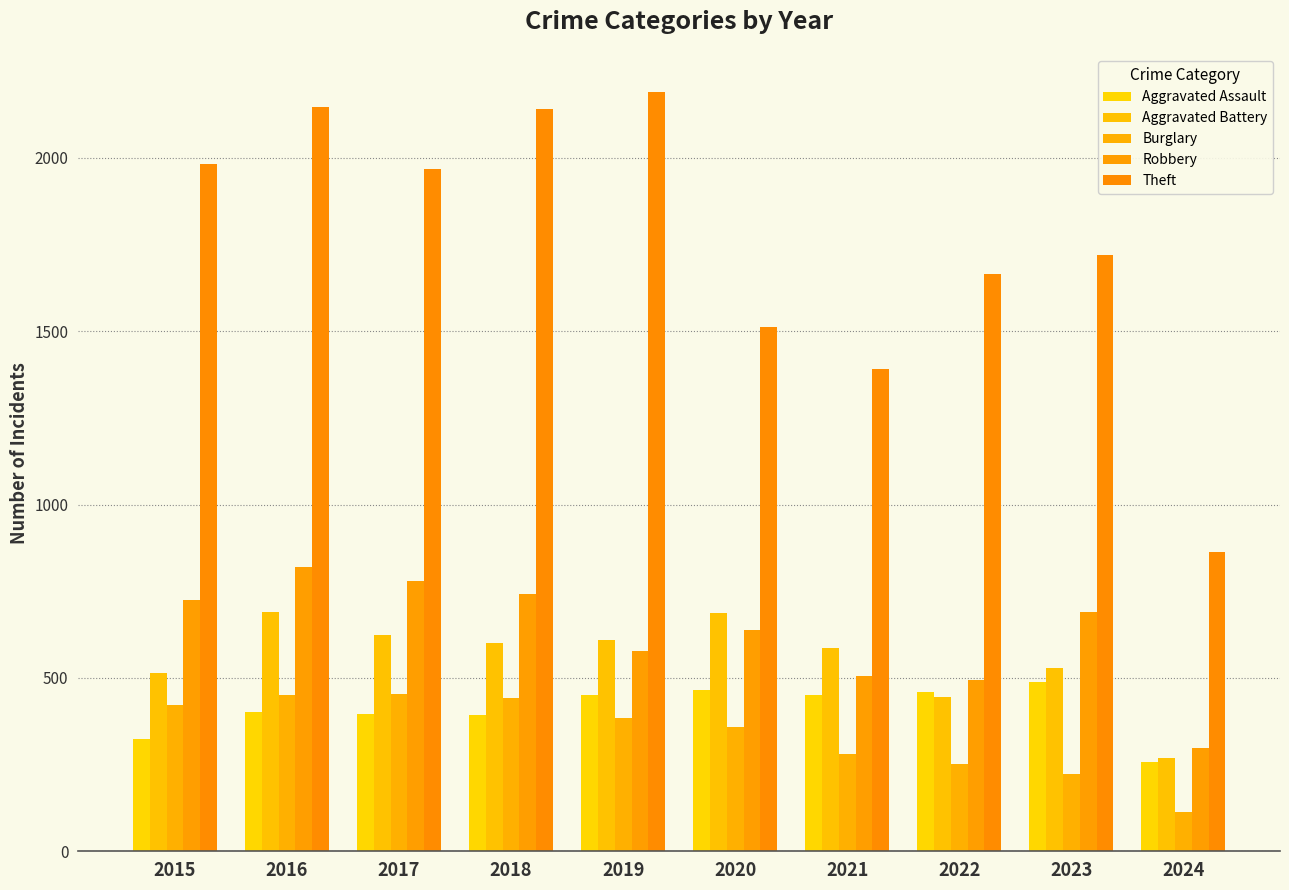

At how many categories does at least one series exceed 1121?

9